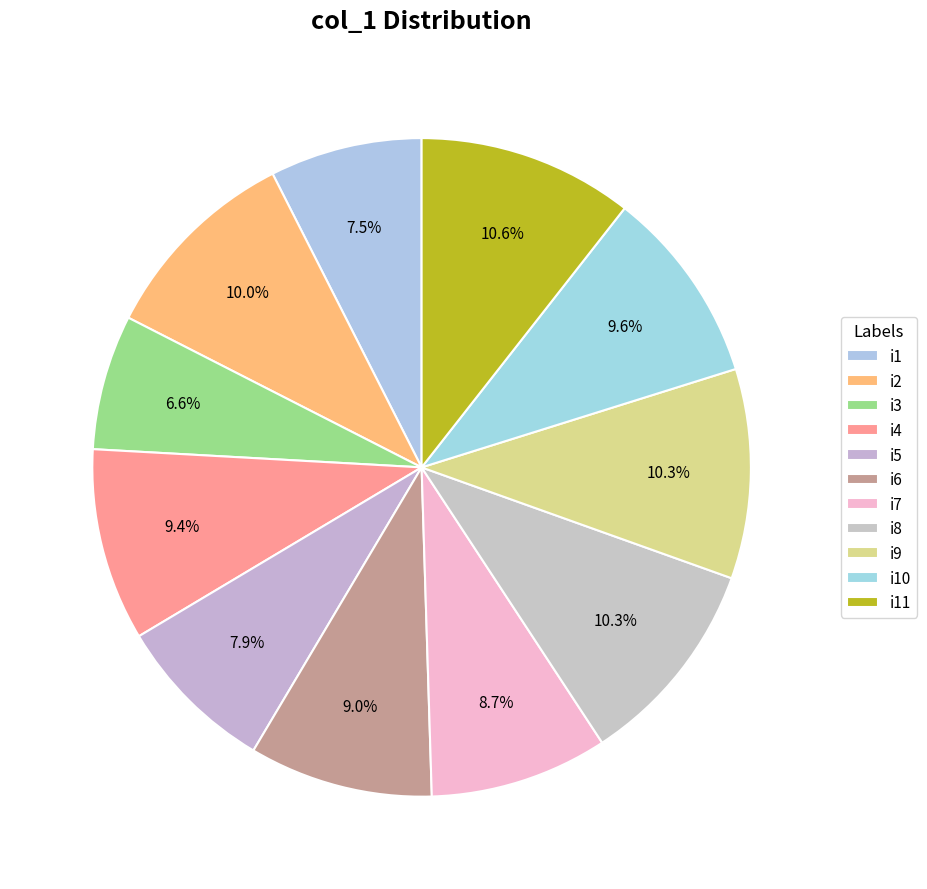

How many segments does this pie chart have?

11